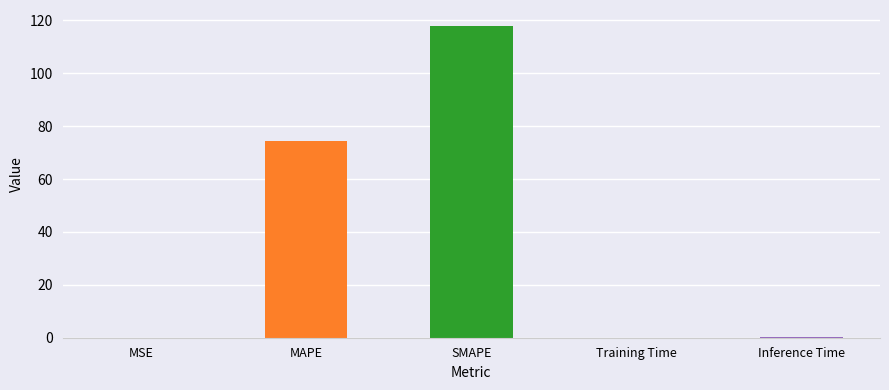

What is the difference between the values at MSE and SMAPE?

118.0